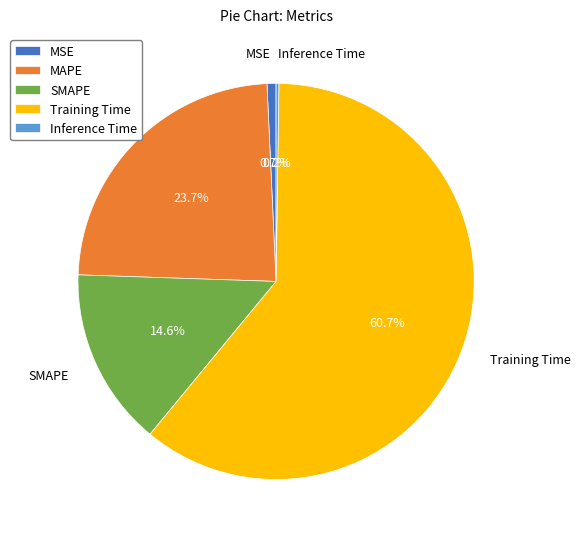

Which category accounts for the majority?

Training Time